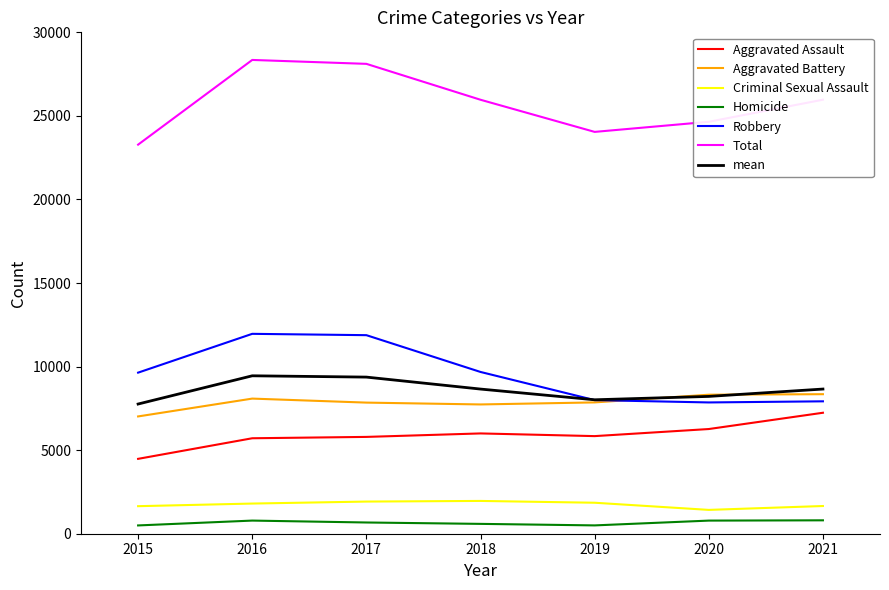

Does the chart have visible grid lines?

No